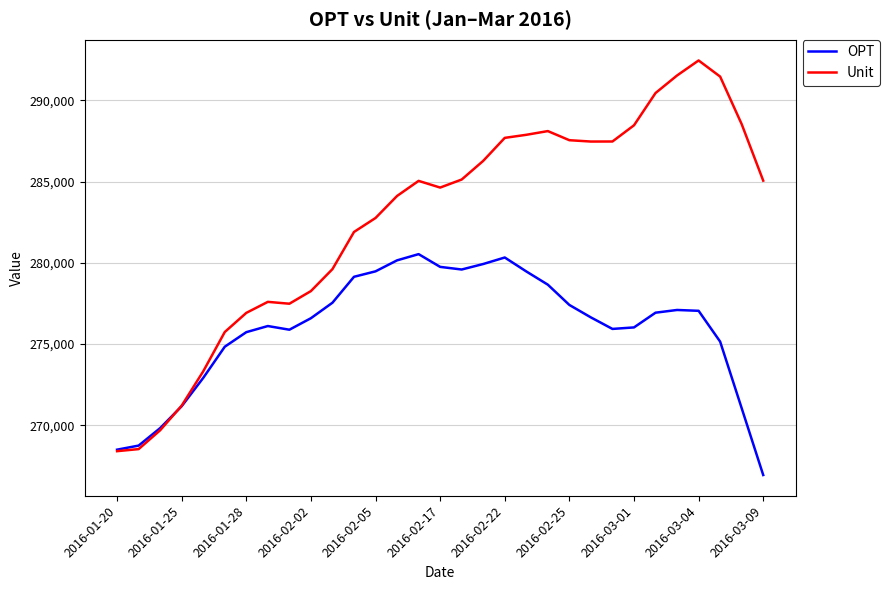

List the series in order of their overall mean, highest first.

Unit, OPT